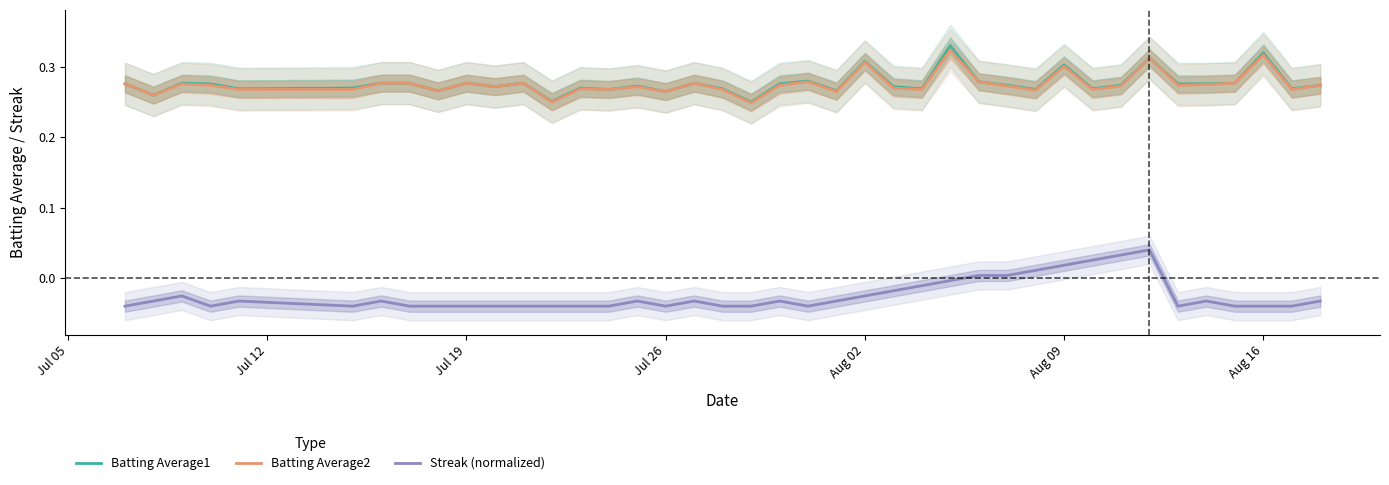

How many values in the Streak (normalized) series exceed 0?

7